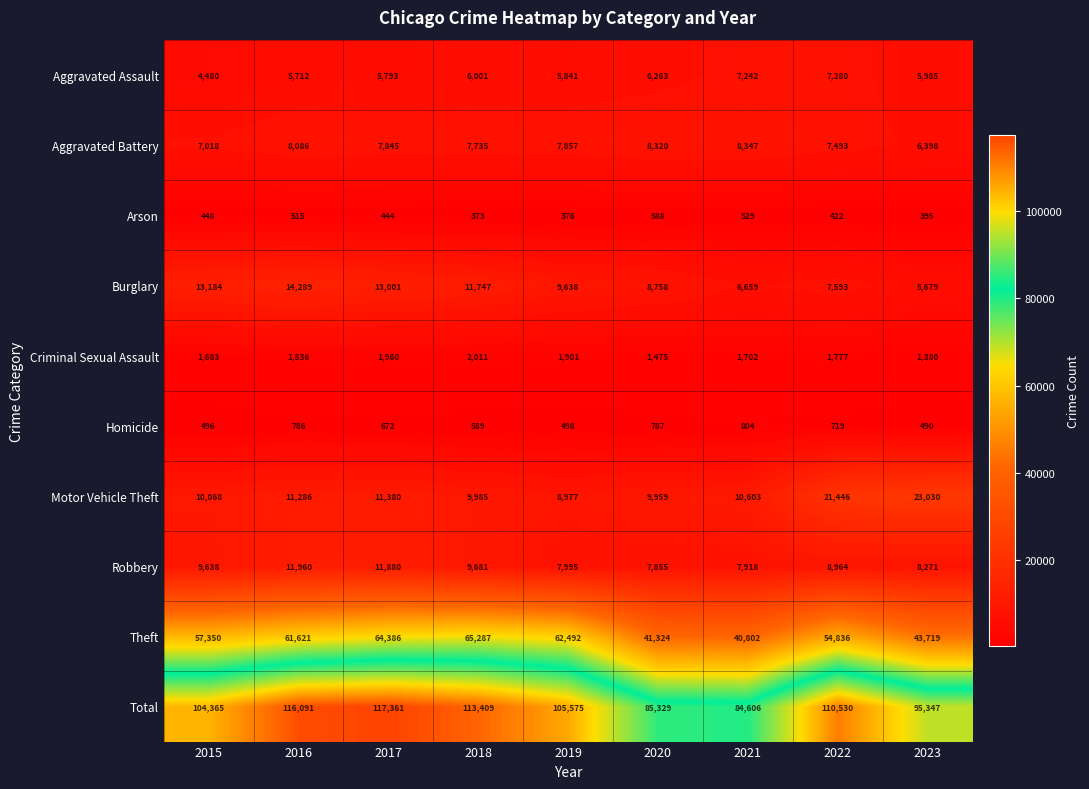

At 2021, list the series in order from largest to smallest.

Total, Theft, Motor Vehicle Theft, Aggravated Battery, Robbery, Aggravated Assault, Burglary, Criminal Sexual Assault, Homicide, Arson